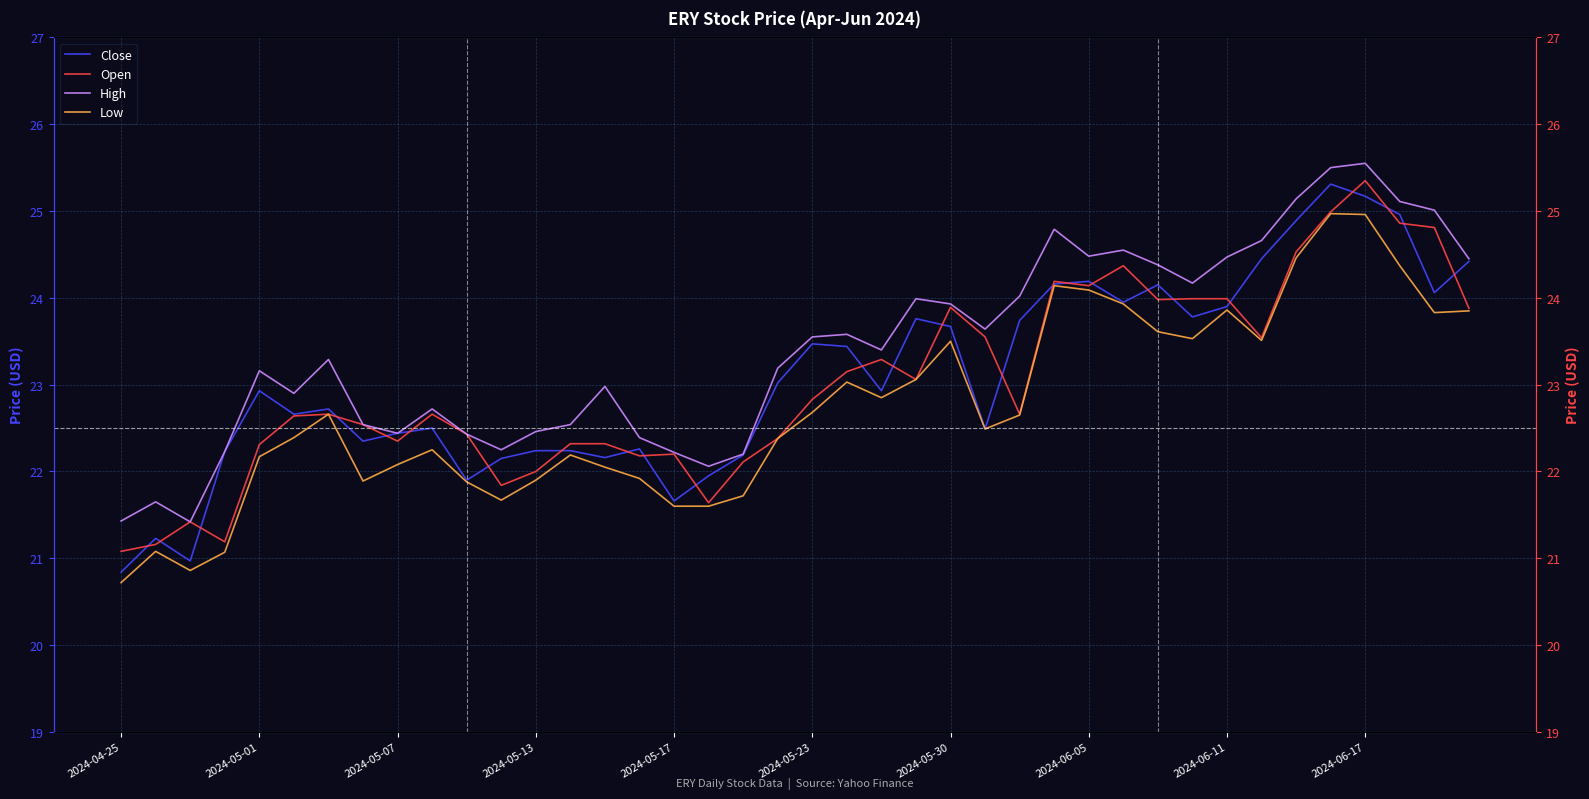

Which series has the widest spread of values?

Close